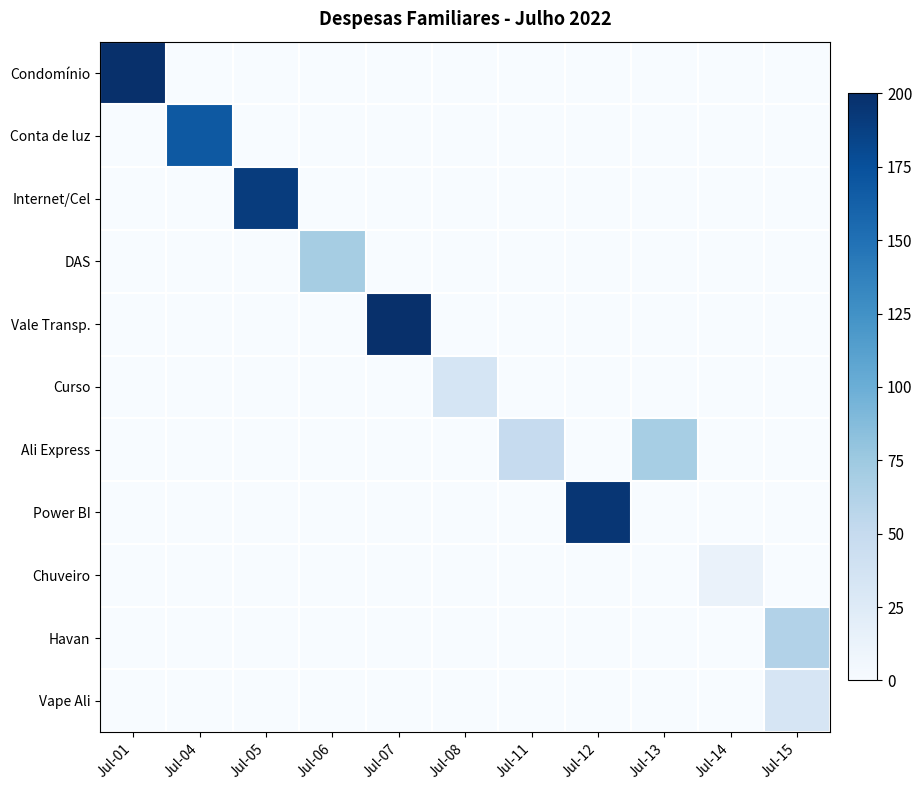

Which series has the widest spread of values?

Condomínio